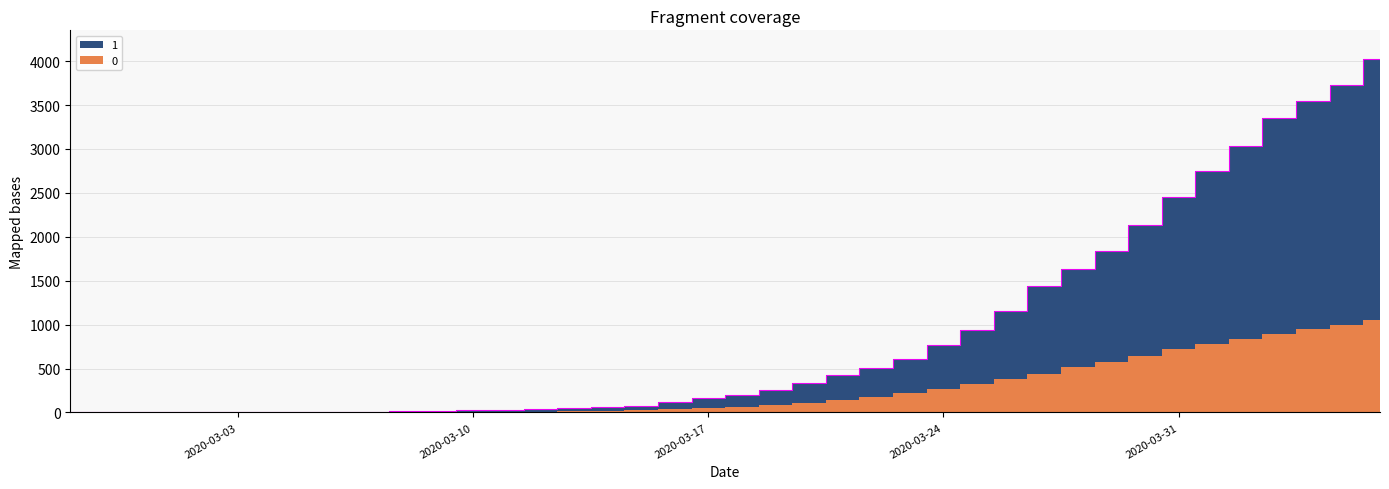

List the labels in order of value, largest first.

2020-04-06, 2020-04-05, 2020-04-04, 2020-04-03, 2020-04-02, 2020-04-01, 2020-03-31, 2020-03-30, 2020-03-29, 2020-03-28, 2020-03-27, 2020-03-26, 2020-03-25, 2020-03-24, 2020-03-23, 2020-03-22, 2020-03-21, 2020-03-20, 2020-03-19, 2020-03-18, 2020-03-17, 2020-03-16, 2020-03-15, 2020-03-14, 2020-03-13, 2020-03-12, 2020-03-11, 2020-03-10, 2020-03-09, 2020-03-08, 2020-03-07, 2020-03-05, 2020-03-06, 2020-03-04, 2020-03-03, 2020-03-02, 2020-02-28, 2020-02-29, 2020-03-01, 2020-02-27